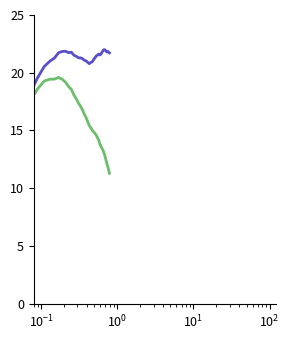

What is the greatest value displayed?

22.0